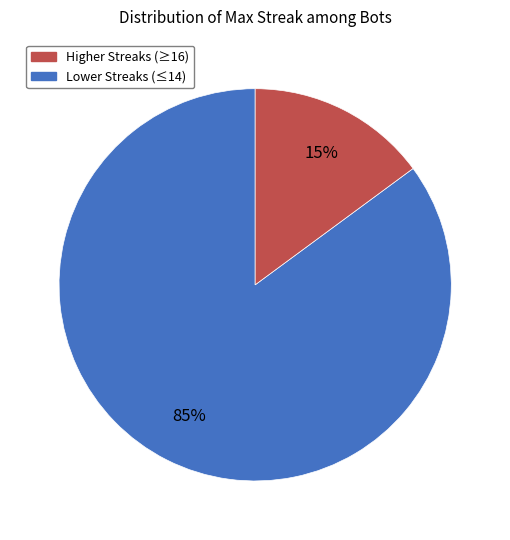

To the nearest percent, what is the difference between the largest and smallest slice percentages?

70%